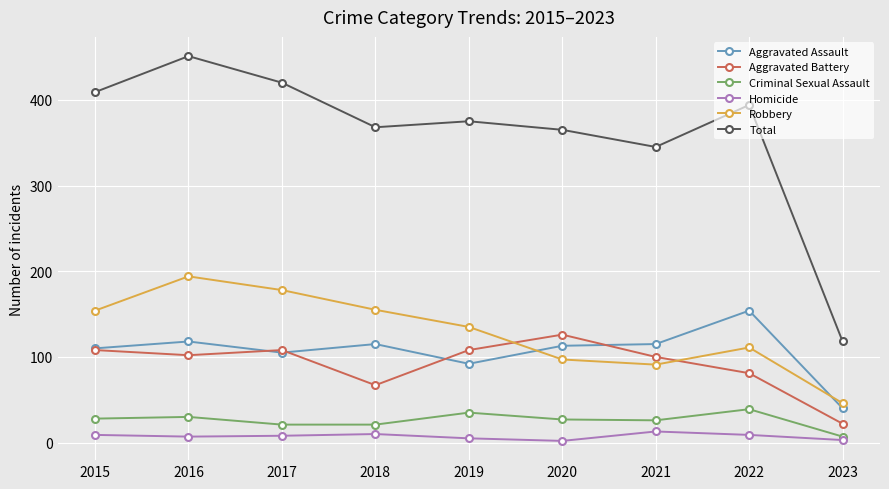

Is the value of Aggravated Battery at 2023 greater than the value of Aggravated Assault at 2016?

No